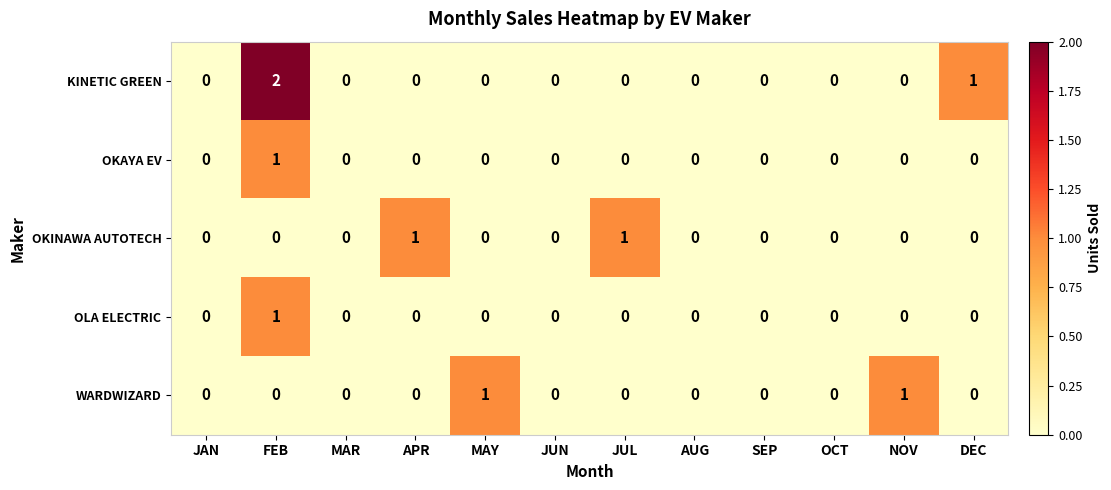

What is the maximum value shown in the chart?

2